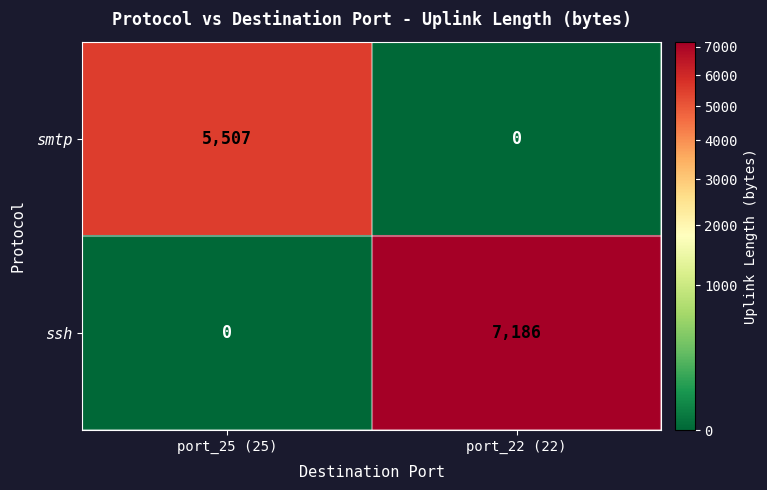

The ssh series shows 7186 at port_22 (22). True or false?

True